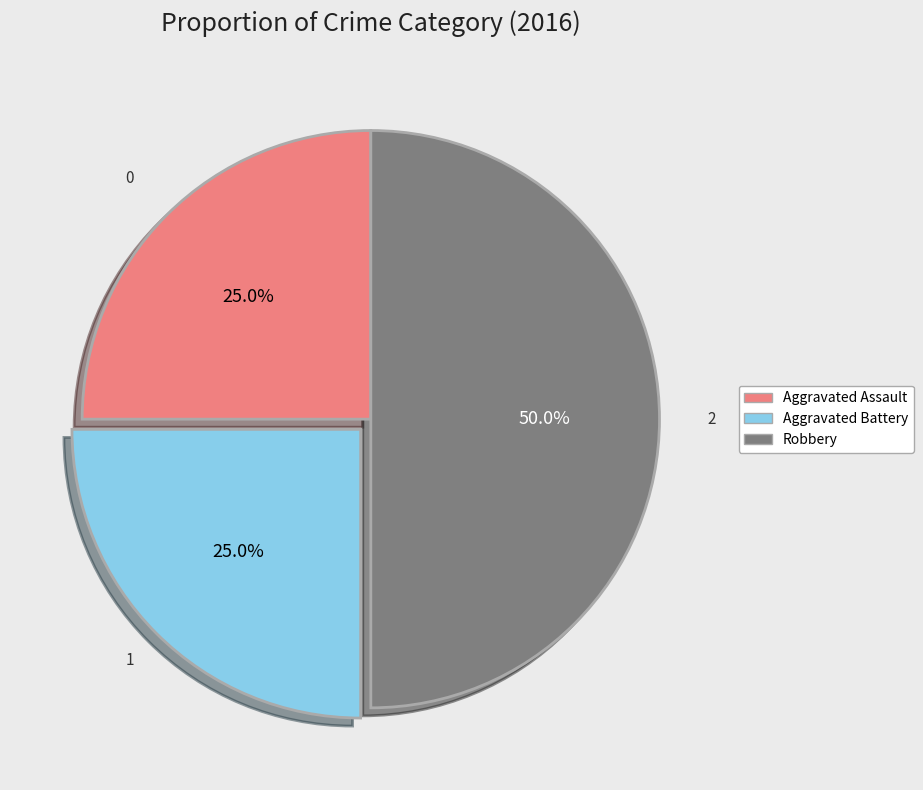

Which slice is the largest?

Robbery